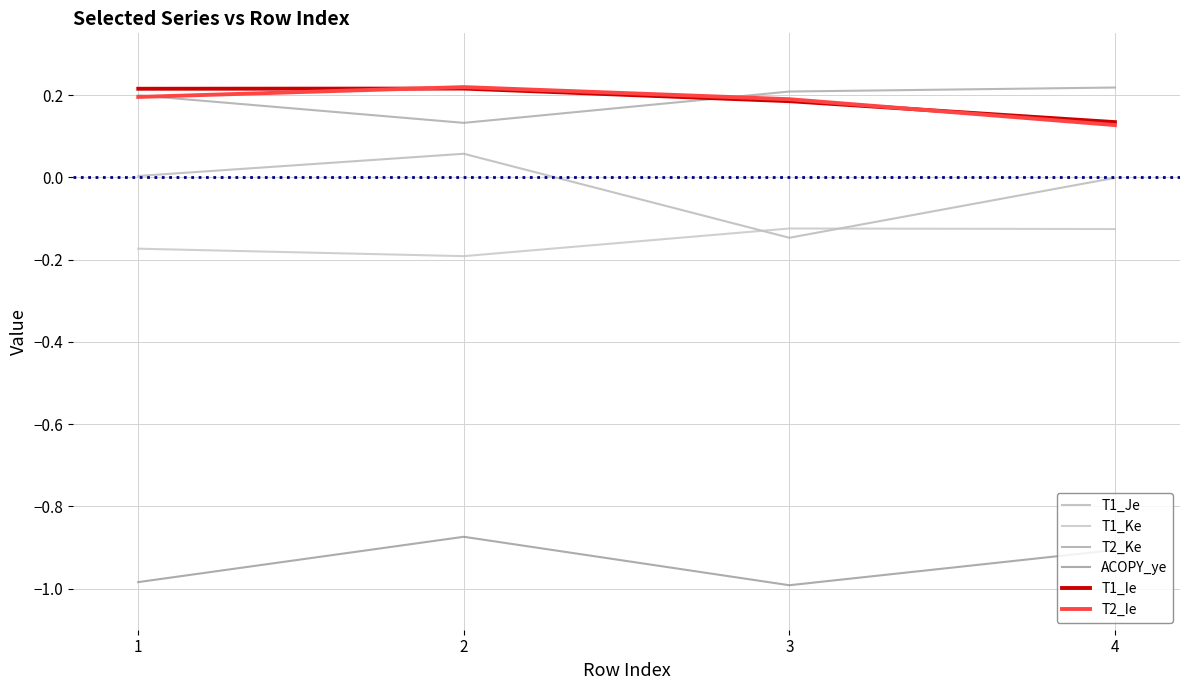

True or false: T2_Ke has a value of 0.3 at 1.

False